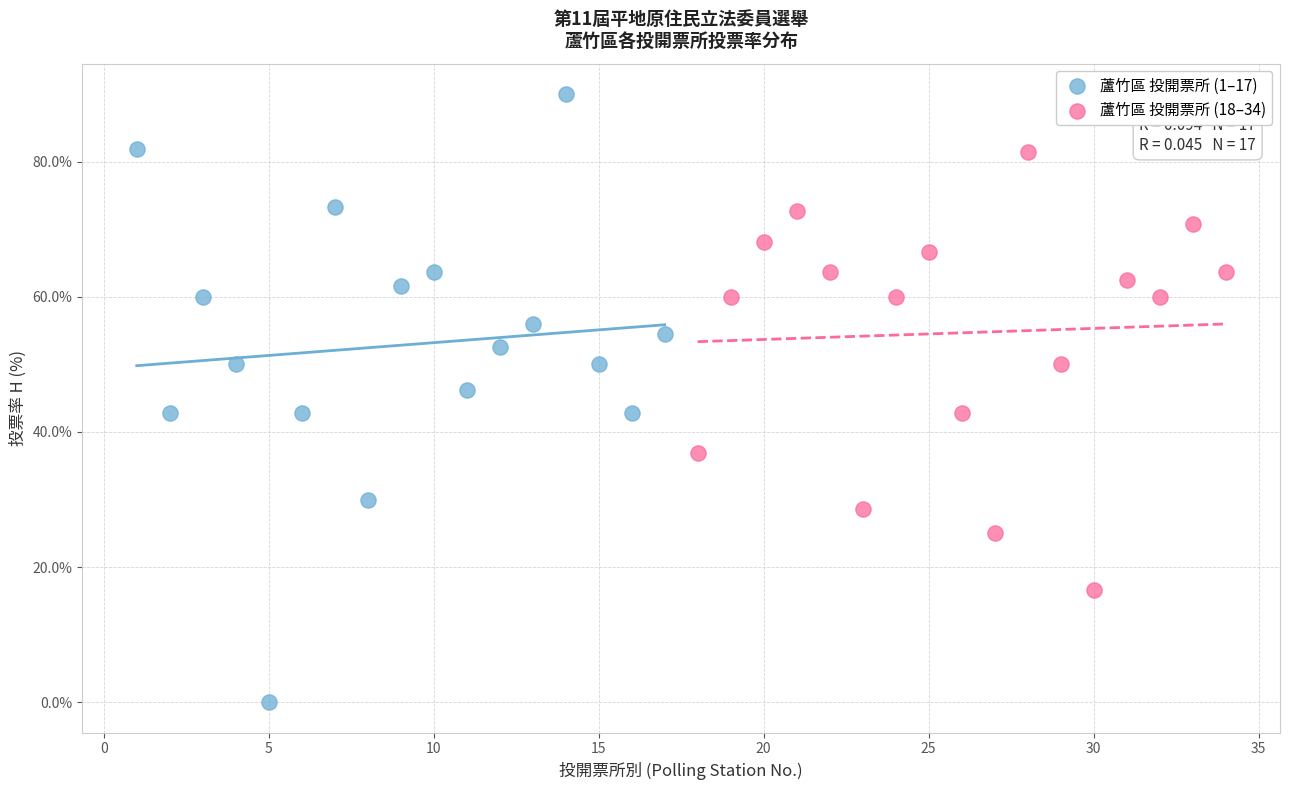

Which series contains the lowest Y value?

蘆竹區 投開票所 (1–17)